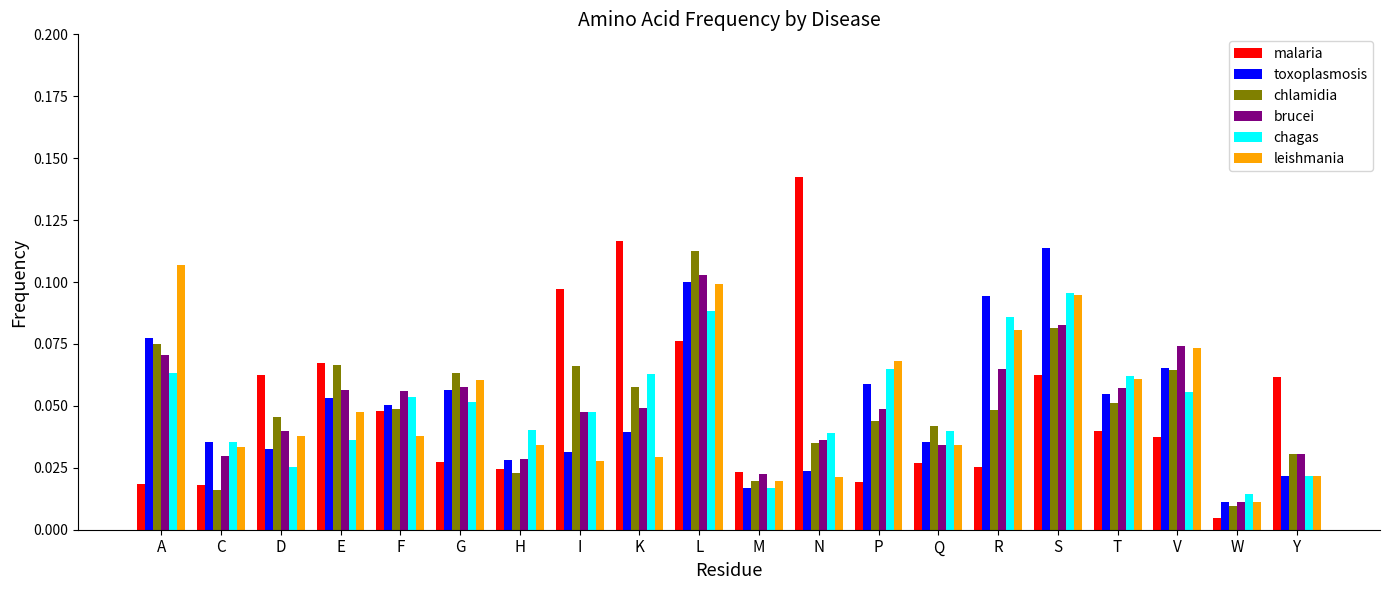

Which series changed the most between S and V?

toxoplasmosis